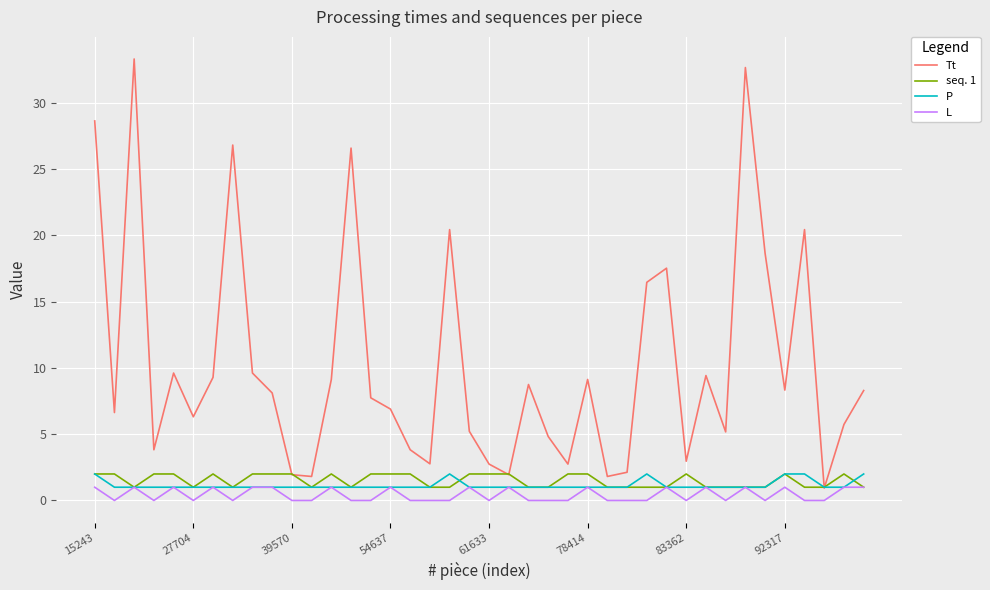

True or false: Tt and L cross at least once.

False